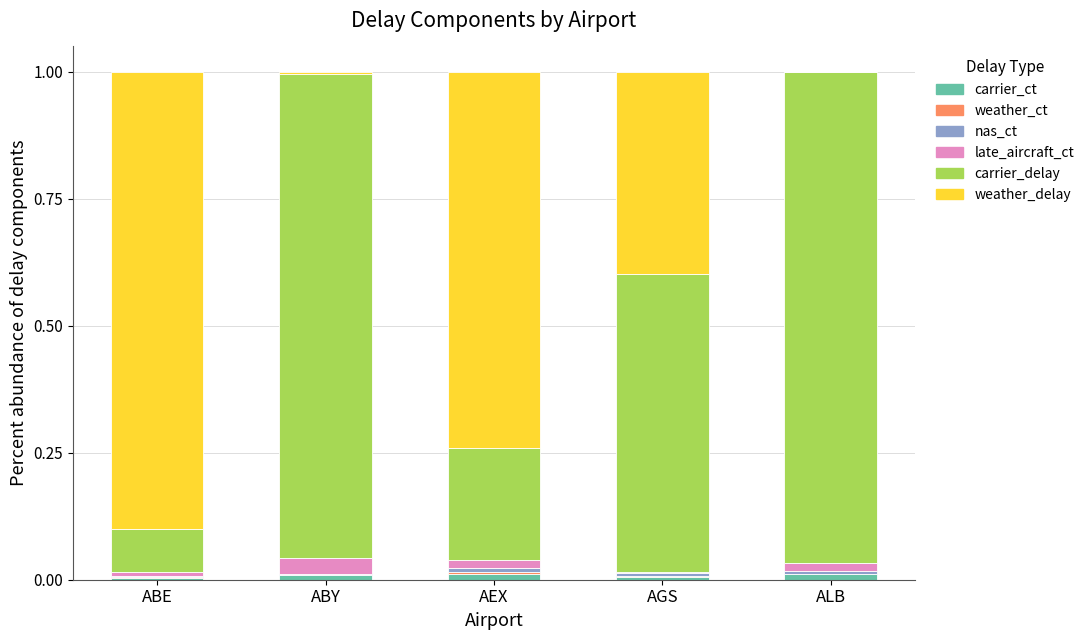

The value of carrier_ct at ABE is 0.0. True or false?

True